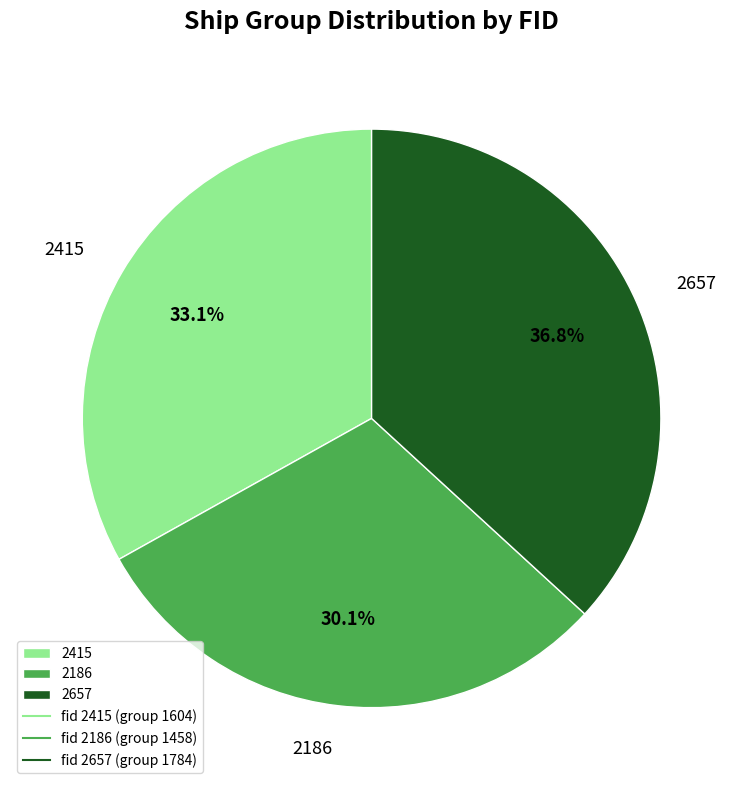

To the nearest percent, what is the difference between the largest and smallest slice percentages?

7%